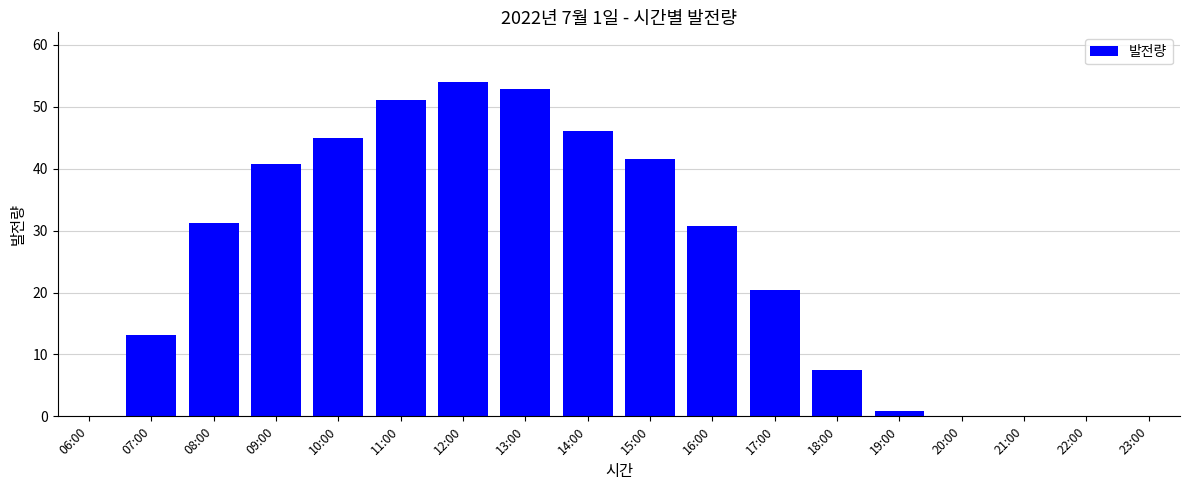

Reading right to left, list all the values displayed in this chart.

23:00=0.0	22:00=0.0	21:00=0.0	20:00=0.0	19:00=0.8	18:00=7.5	17:00=20.4	16:00=30.7	15:00=41.6	14:00=46.1	13:00=52.8	12:00=53.9	11:00=51.1	10:00=45.0	09:00=40.8	08:00=31.3	07:00=13.1	06:00=0.0